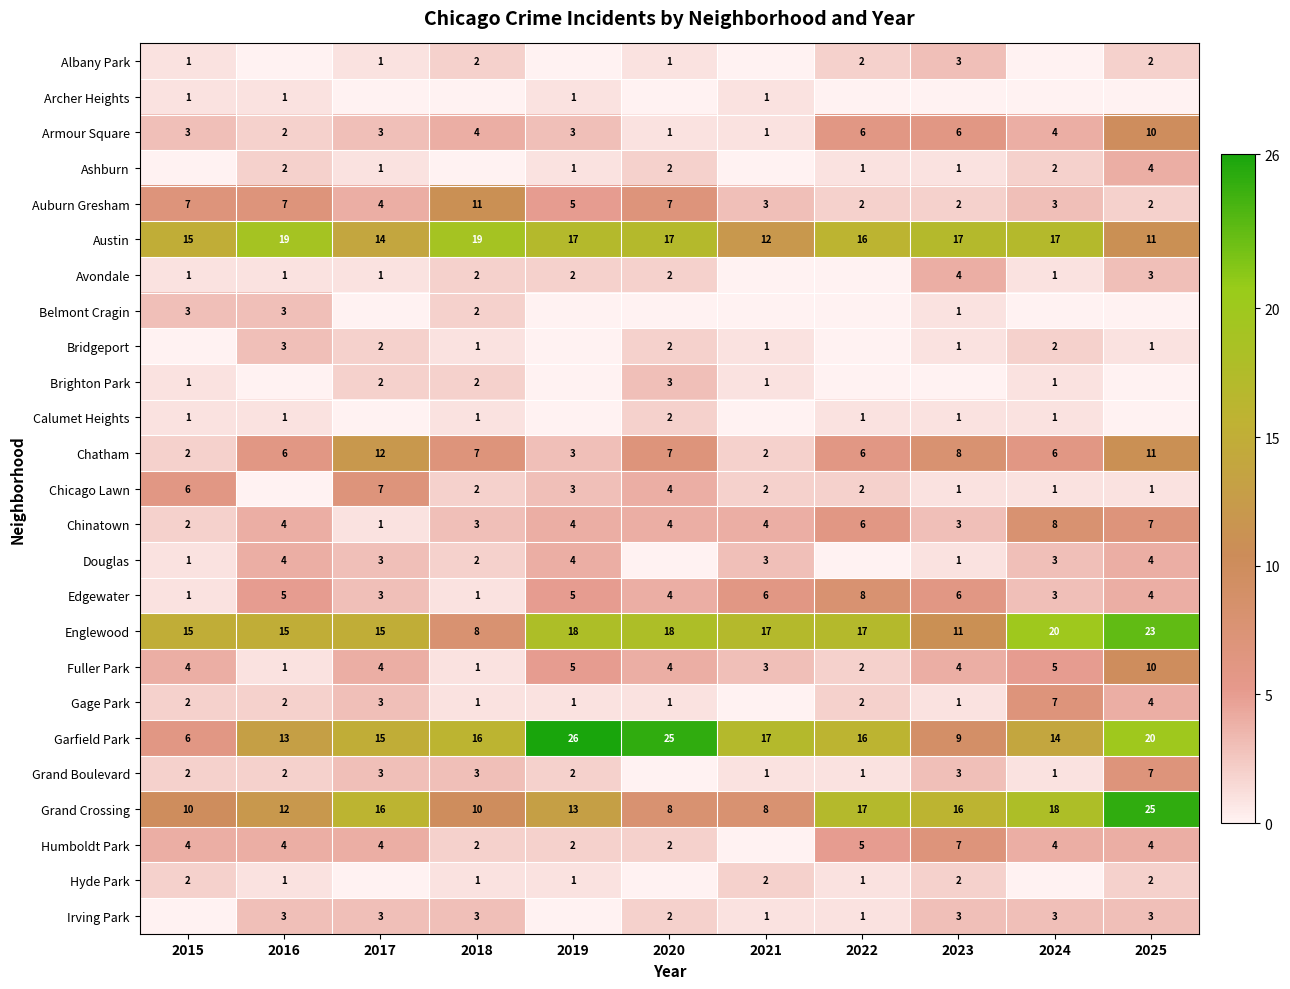

Between 2020 and 2018, which is larger?

2018